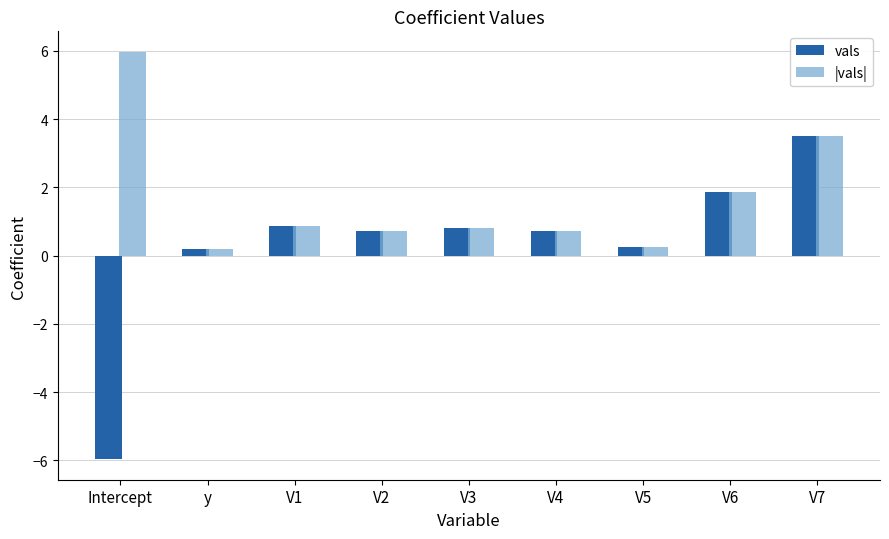

What is the average value of the vals series?

0.3